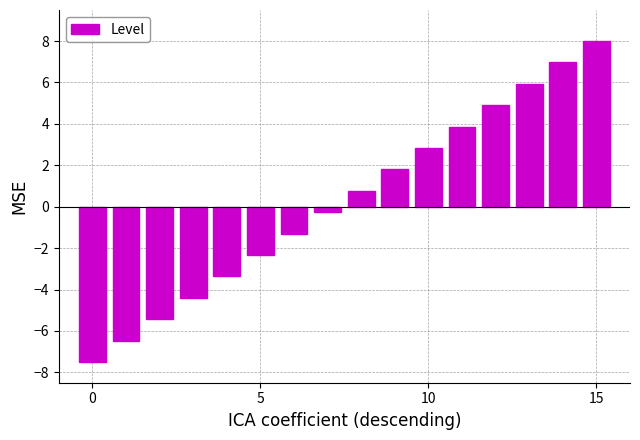

What is the sum of all values?

4.0